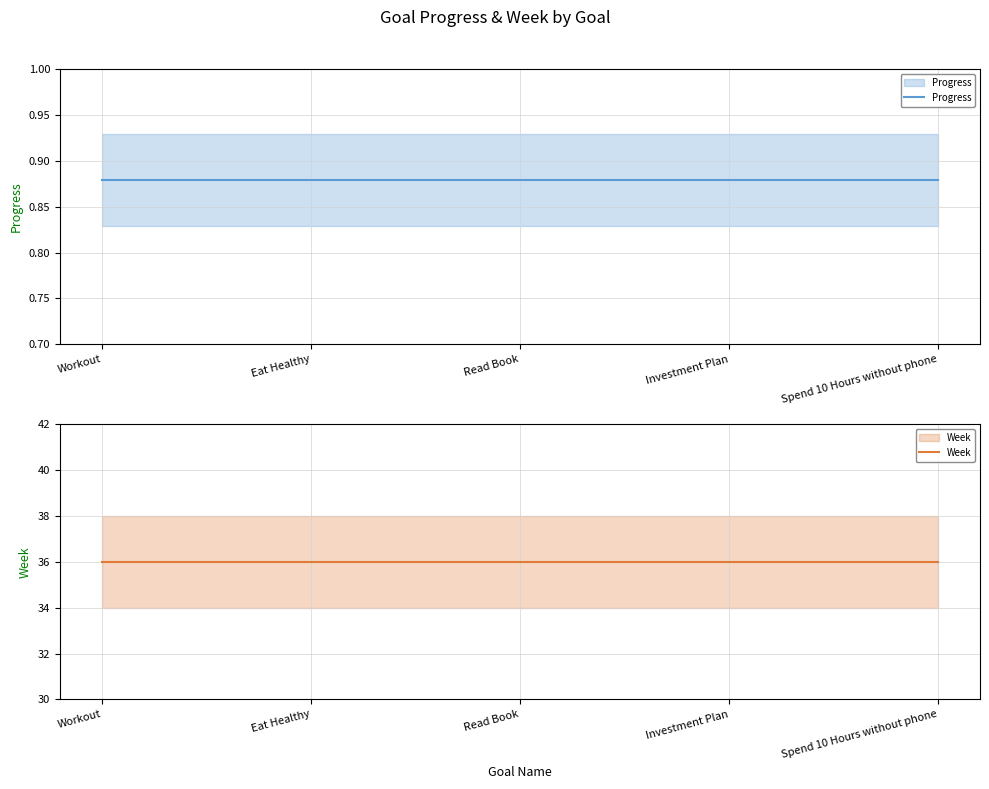

The Progress series shows 0.9 at Eat Healthy. True or false?

True